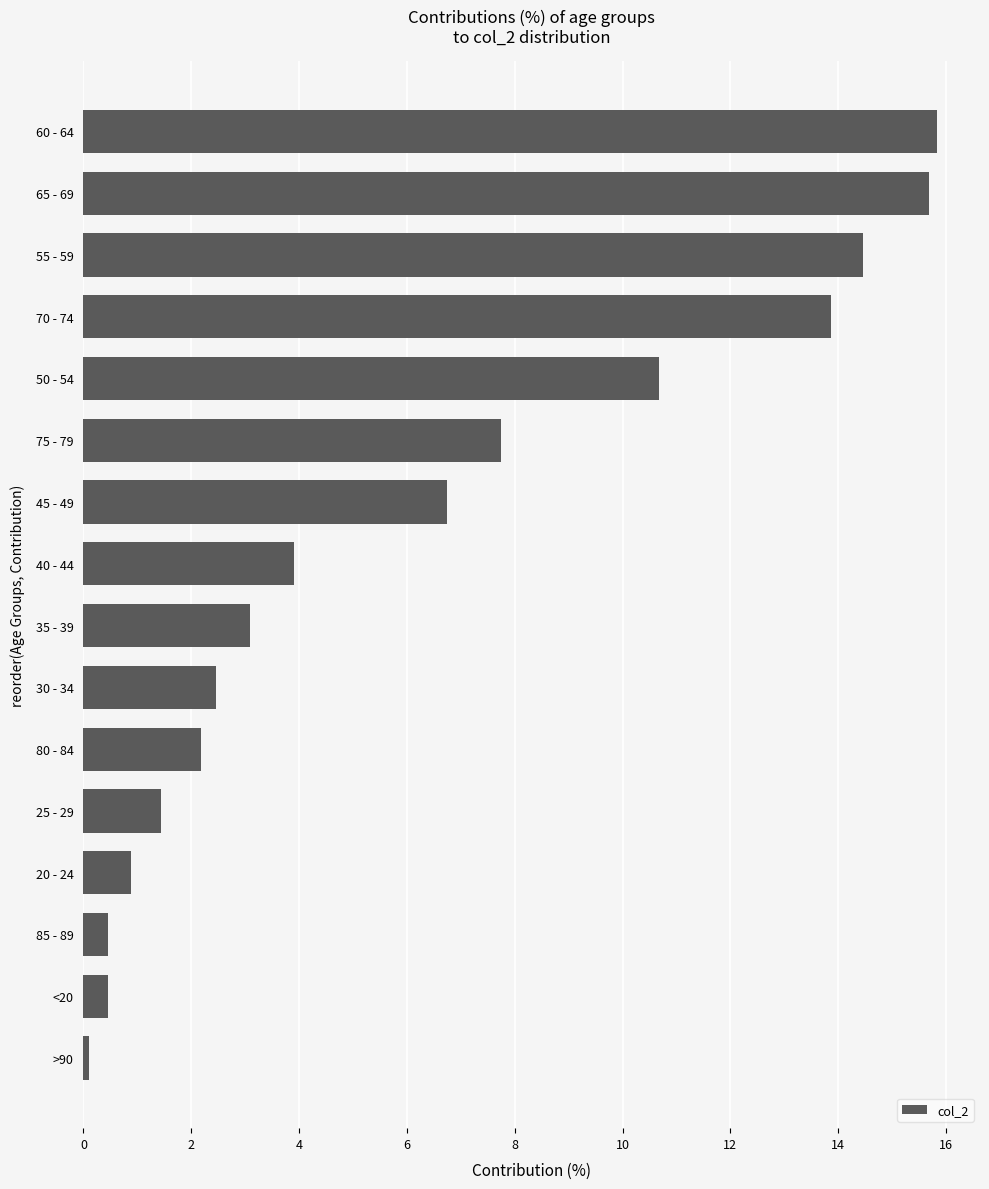

Where is the data nearest to the value 7?

45 - 49